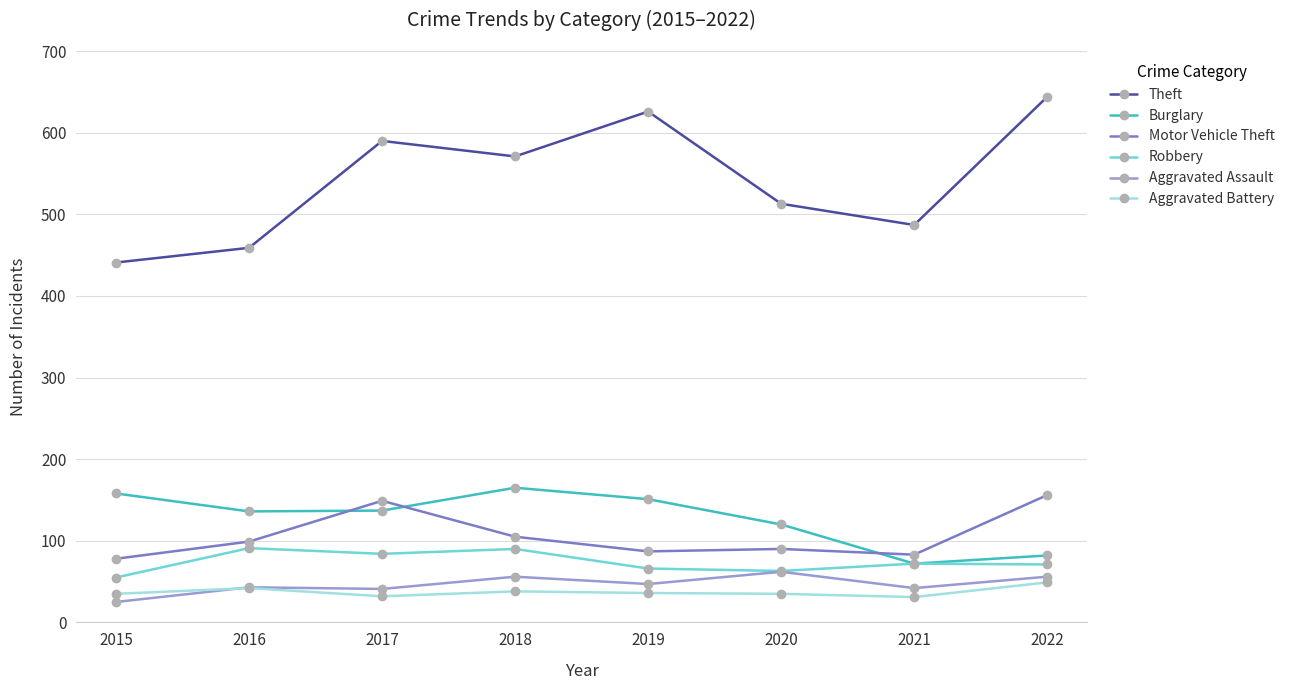

What is the value of the Aggravated Assault point at the 6th from the left?

62